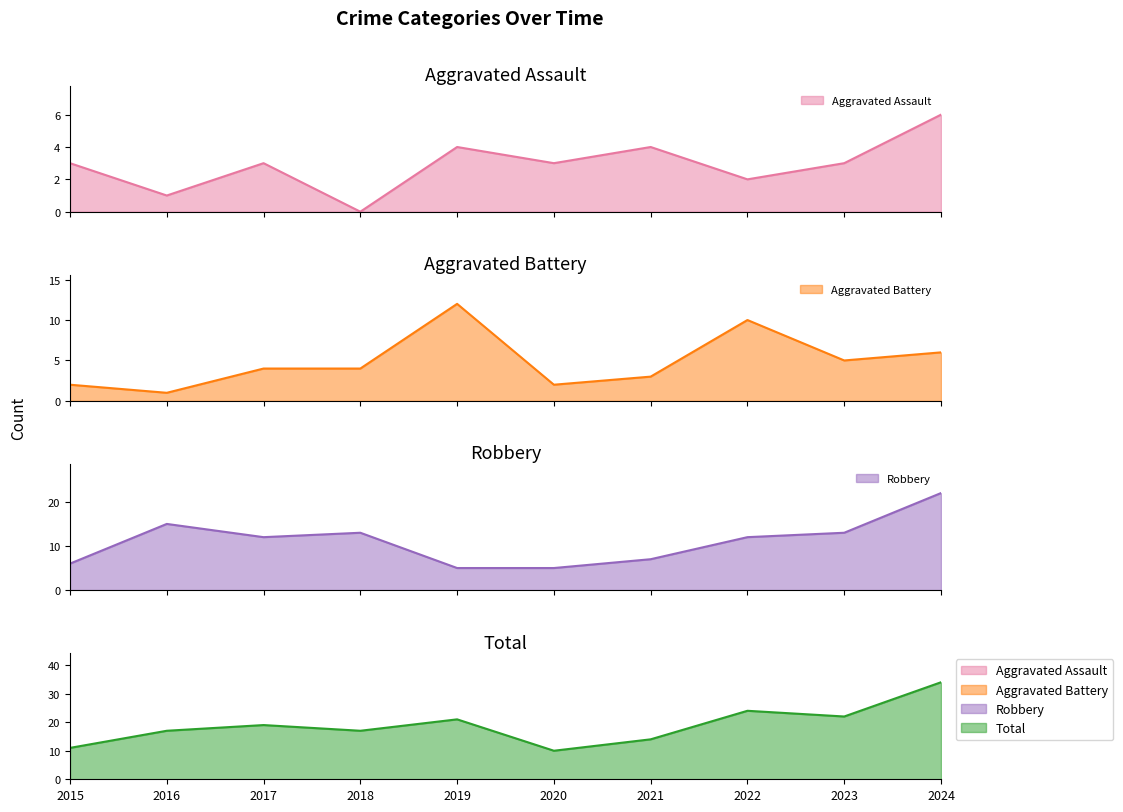

Is the value of Aggravated Battery at 2020 greater than the value of Robbery at 2020?

No